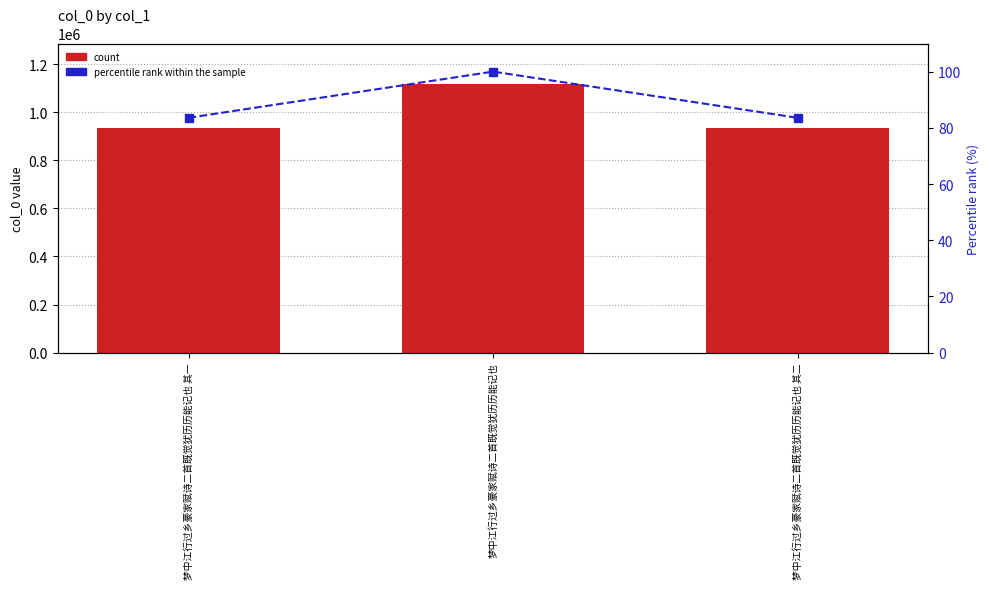

Is it true that percentile rank within the sample equals 128.4 at 梦中江行过乡豪家赋诗二首既觉犹历历能记也 其一?

False